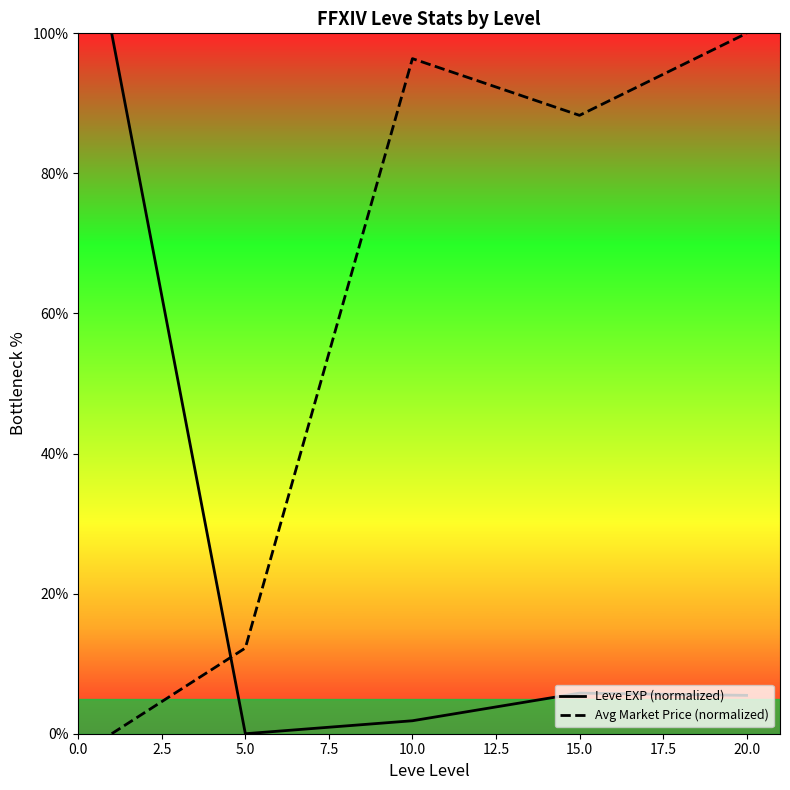

What is the difference between the maximum and minimum values in the Leve EXP (normalized) series?

100.0